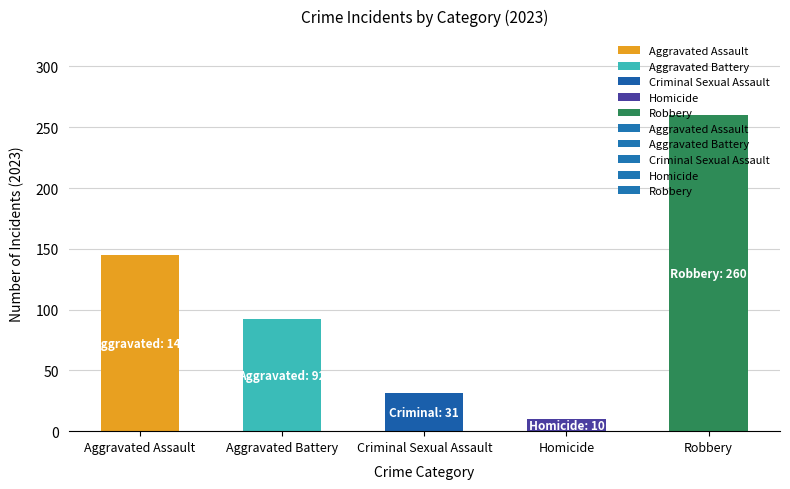

List the labels in order of value, largest first.

Robbery, Aggravated Assault, Aggravated Battery, Criminal Sexual Assault, Homicide